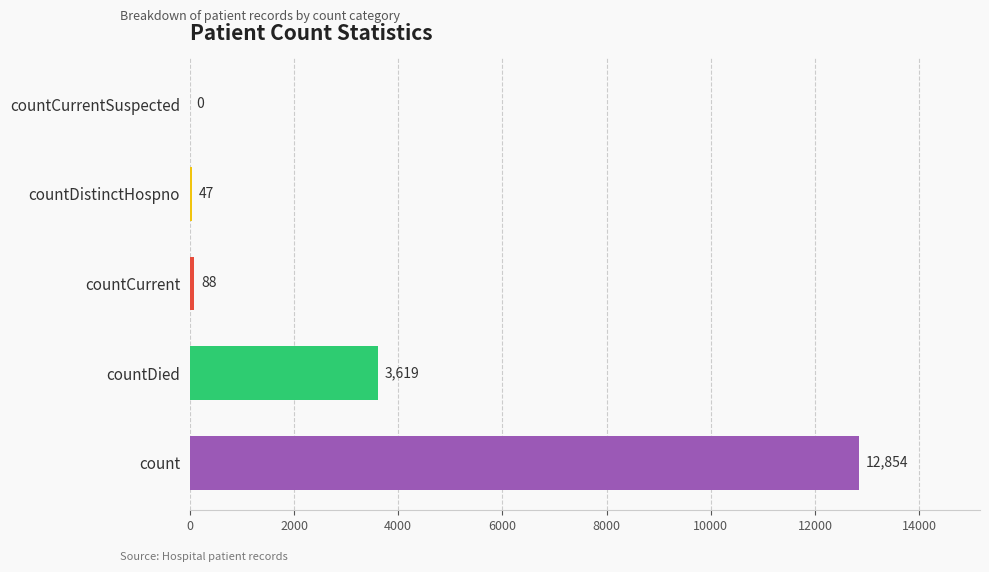

Reading bottom to top, list all the values displayed in this chart.

count=12854	countDied=3619	countCurrent=88	countDistinctHospno=47	countCurrentSuspected=0